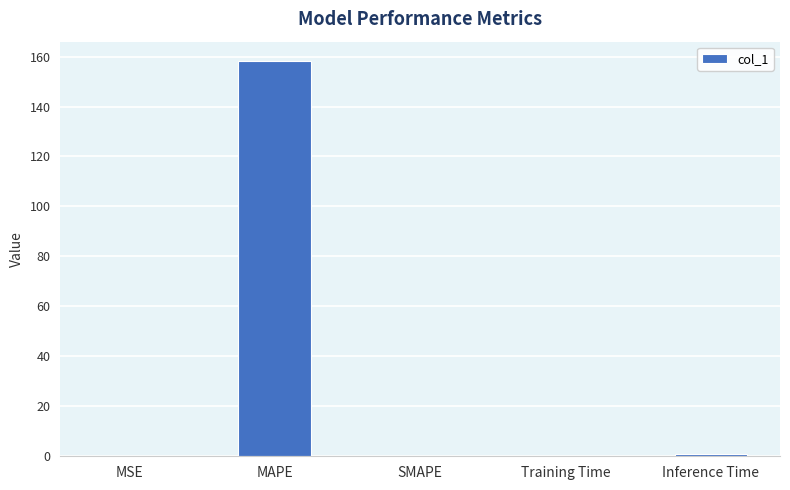

True or false: the data shows 0.0 at MSE.

True